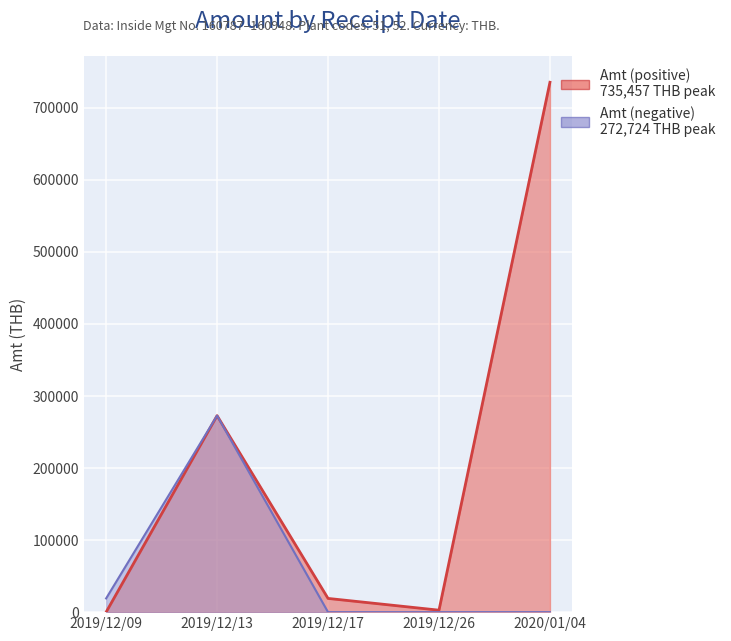

Which series has the widest spread of values?

Amt (positive)